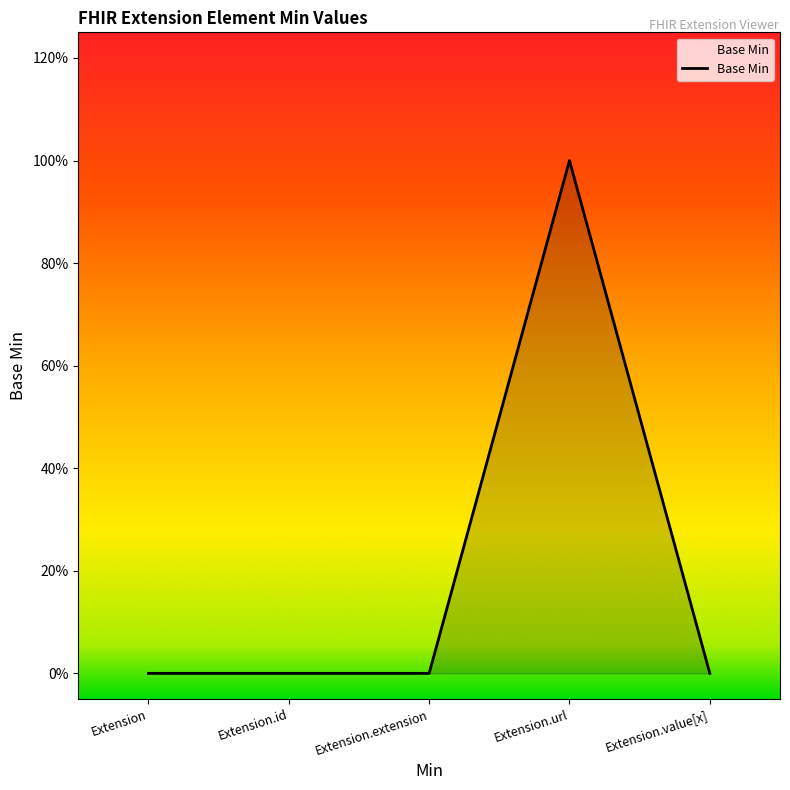

Is this an area chart (filled region under the line)?

Yes